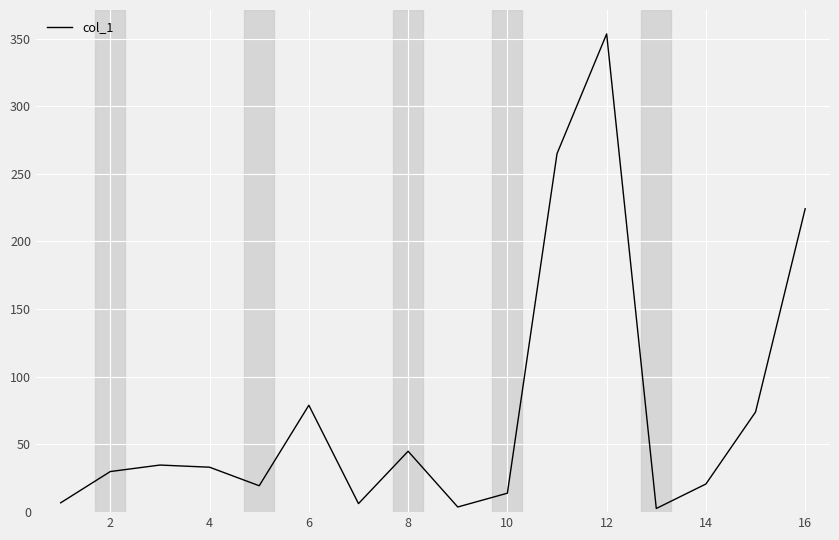

What is the difference between the maximum and minimum values?

350.7